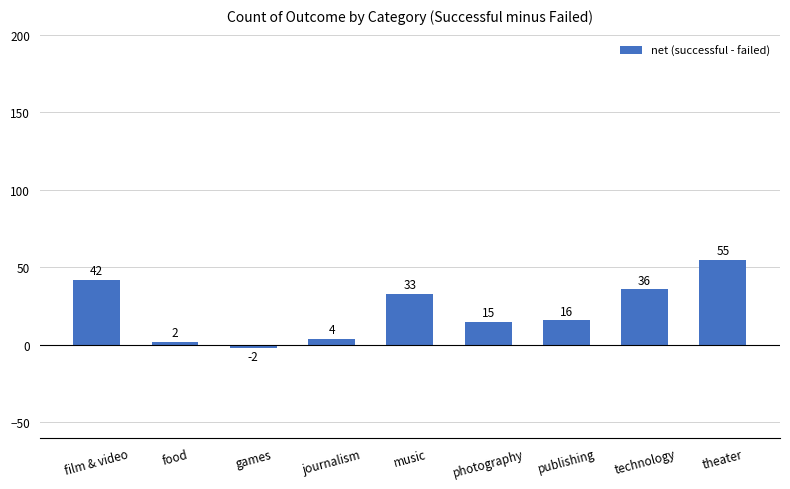

Where does the data first go above 16?

film & video